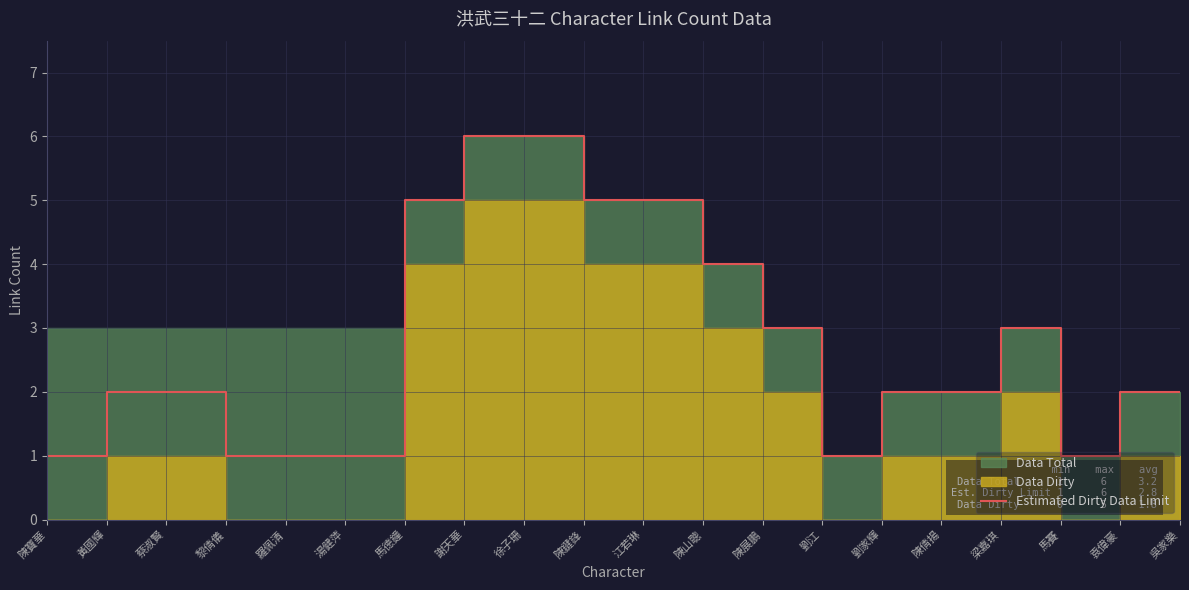

What is the minimum value shown in the chart?

1